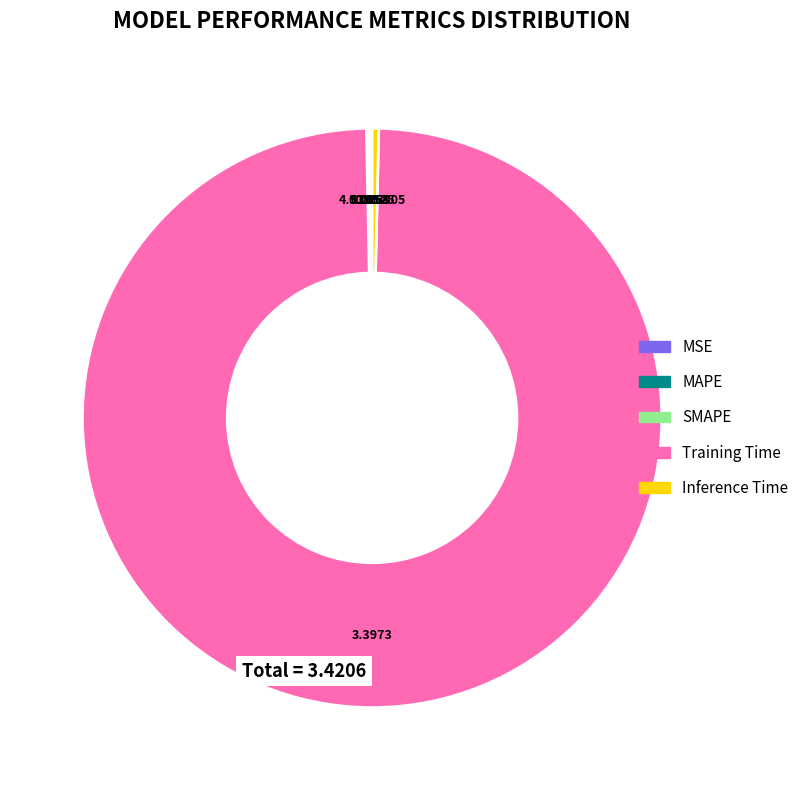

Between Training Time and Inference Time, which is larger?

Training Time